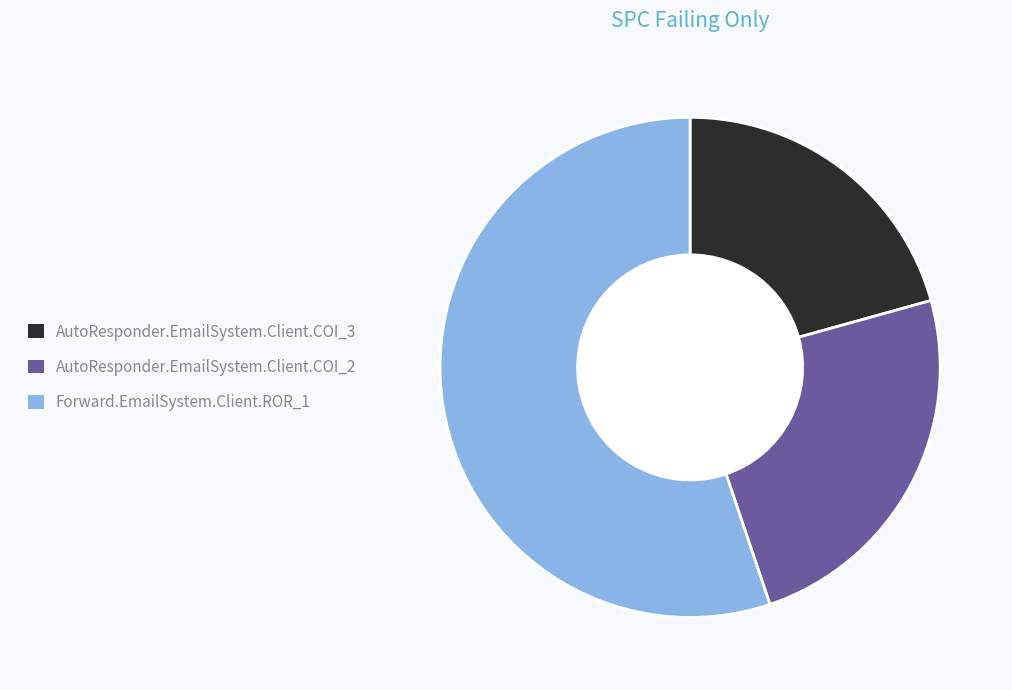

Does Forward.EmailSystem.Client.ROR_1 represent more than half of the total?

Yes